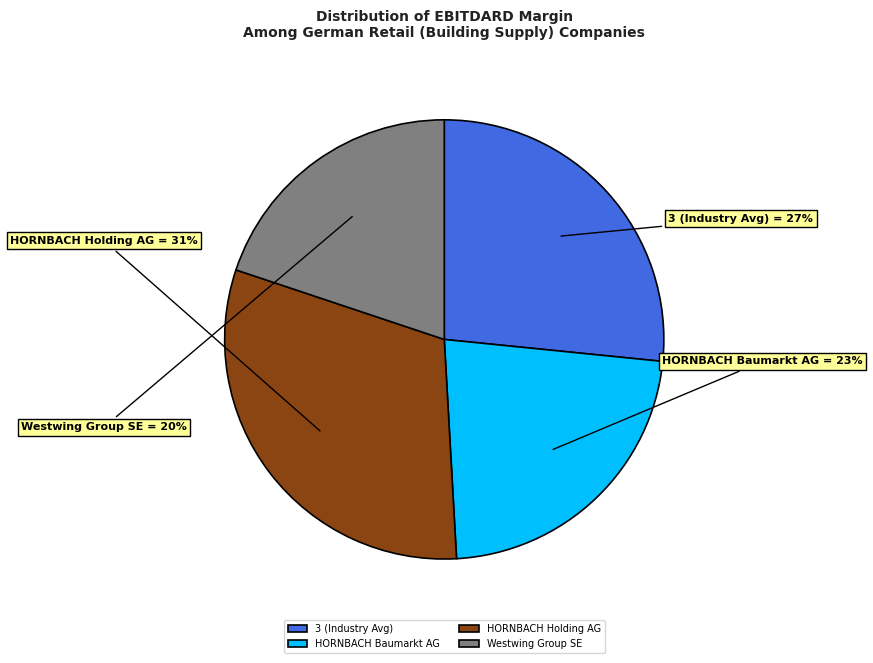

What is the largest slice in the pie chart?

HORNBACH Holding AG